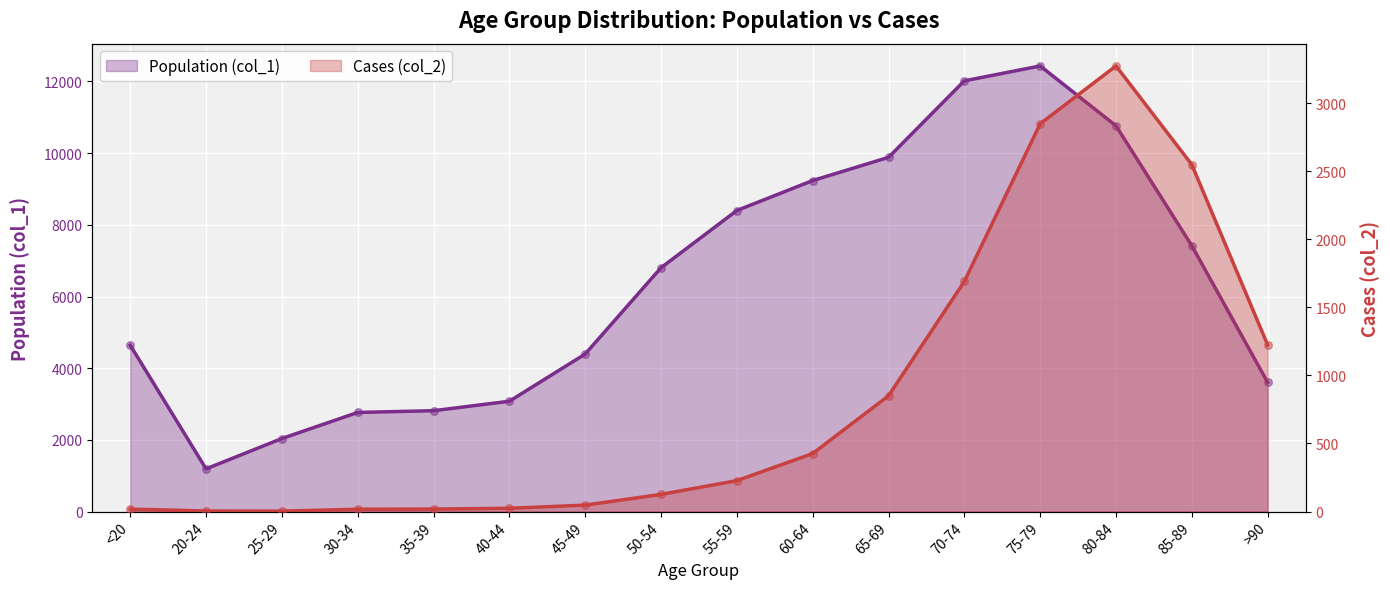

Which series has the widest spread of Y values?

Population (col_1)